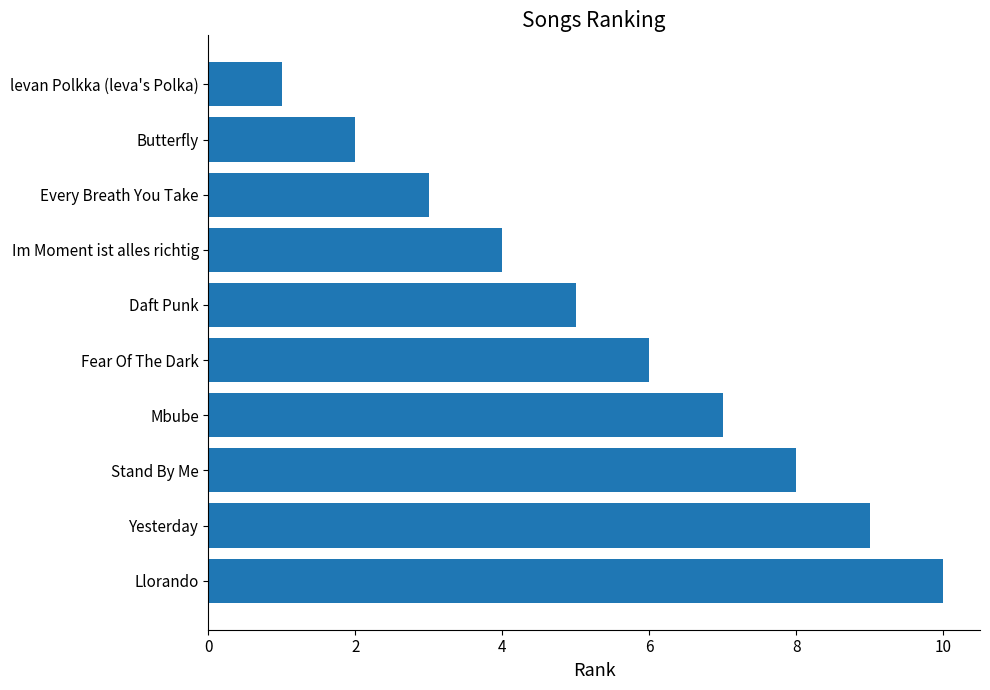

Count the number of categories in the chart.

10